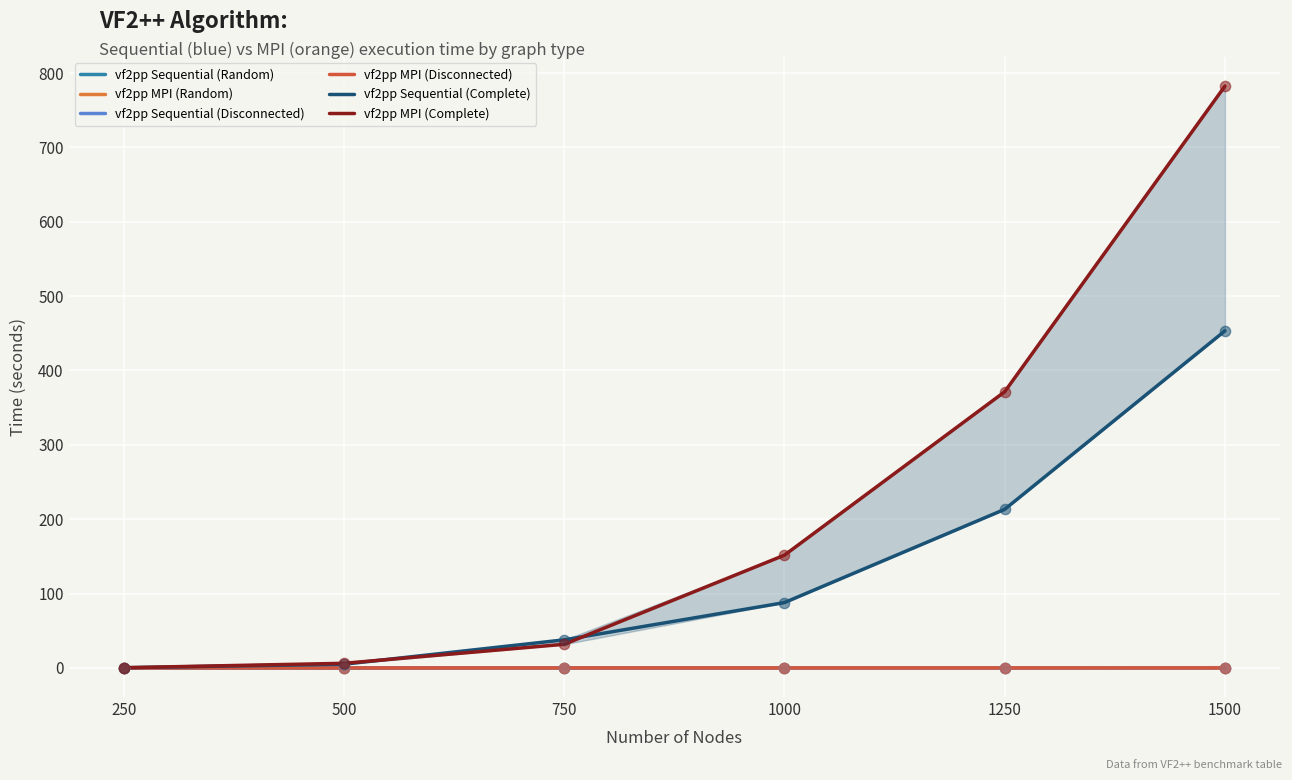

At how many categories does at least one series exceed 366?

2